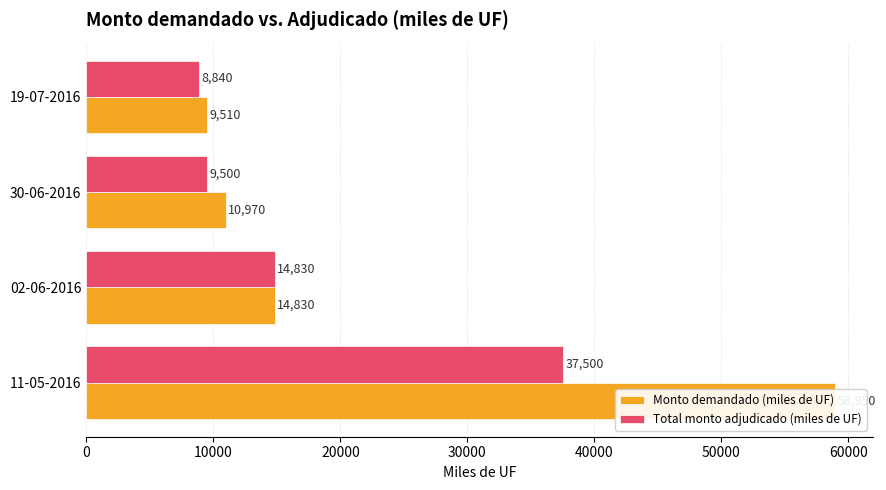

Does the chart contain any negative values?

No